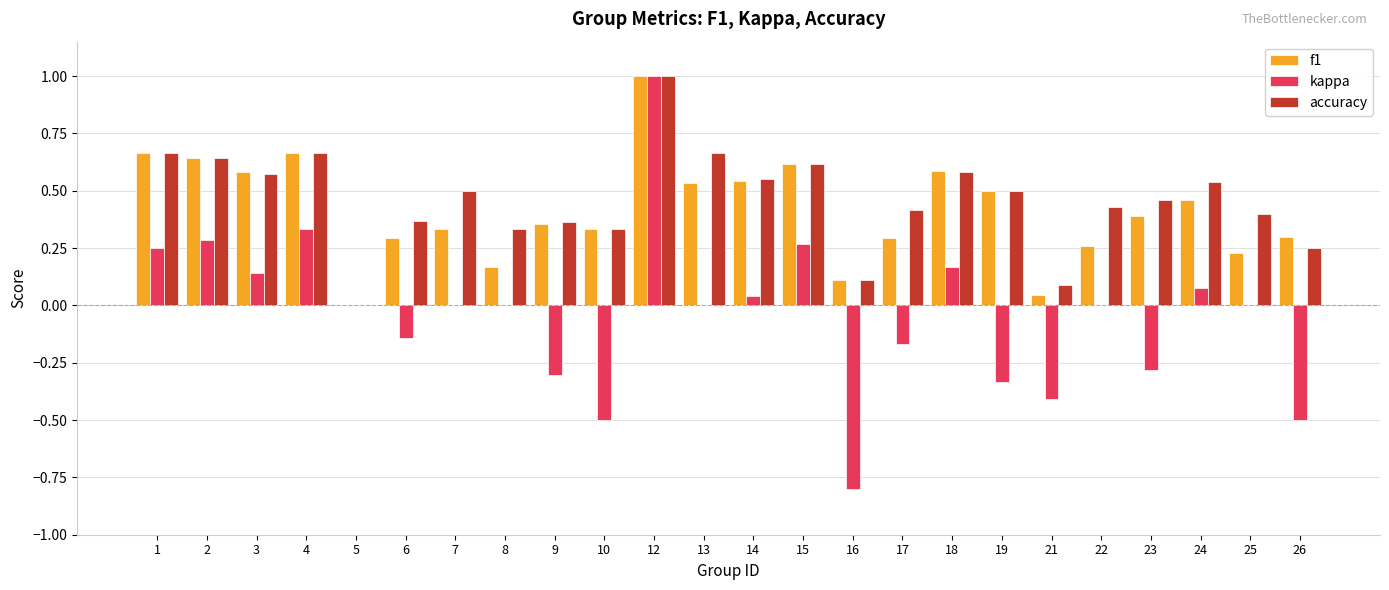

Where does the kappa series first go above 0?

1